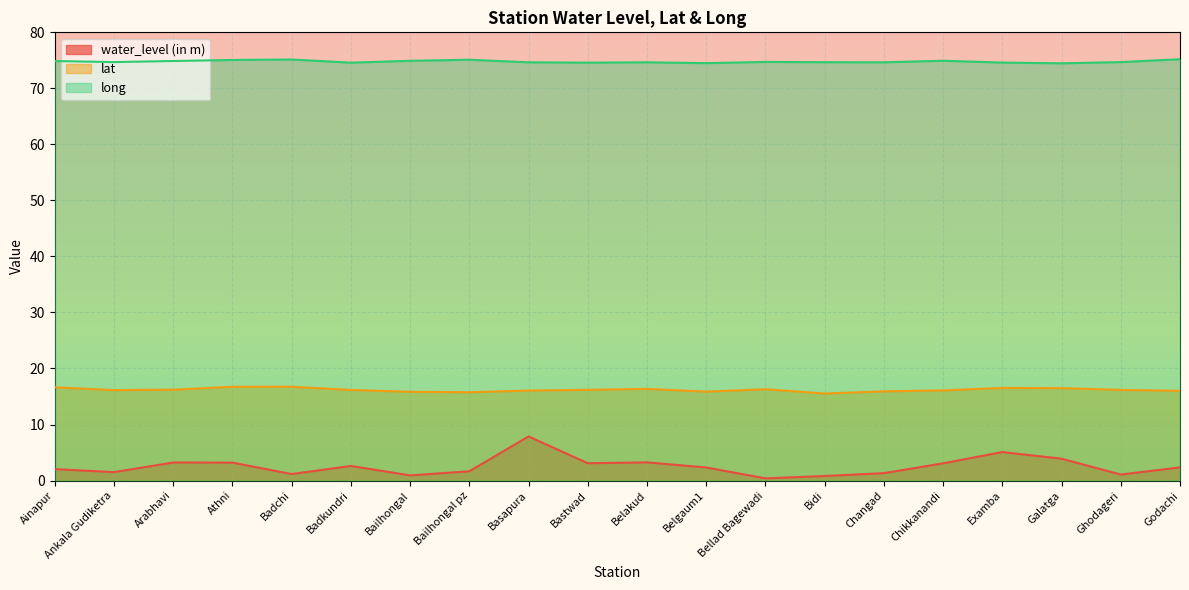

How many lines are shown in the chart?

3